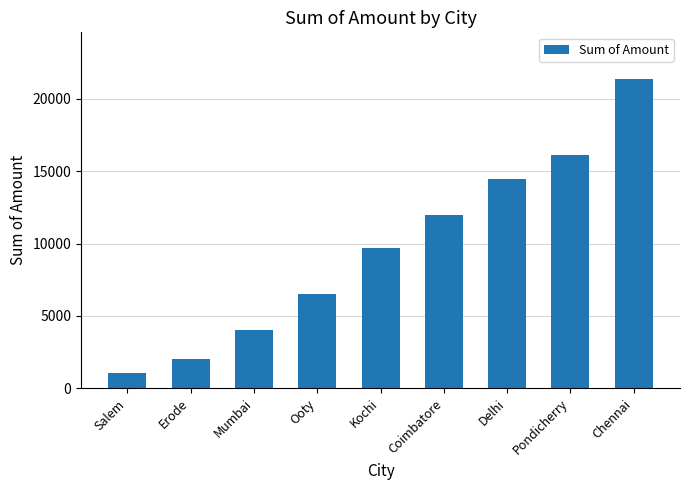

Are the bars horizontal?

No